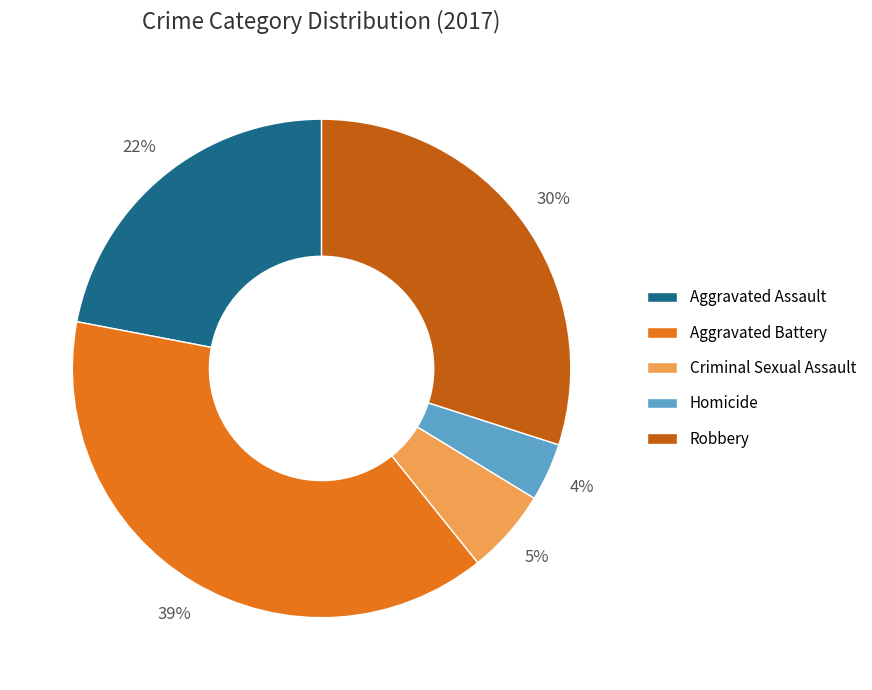

True or false: Aggravated Assault accounts for 37% of the total.

False